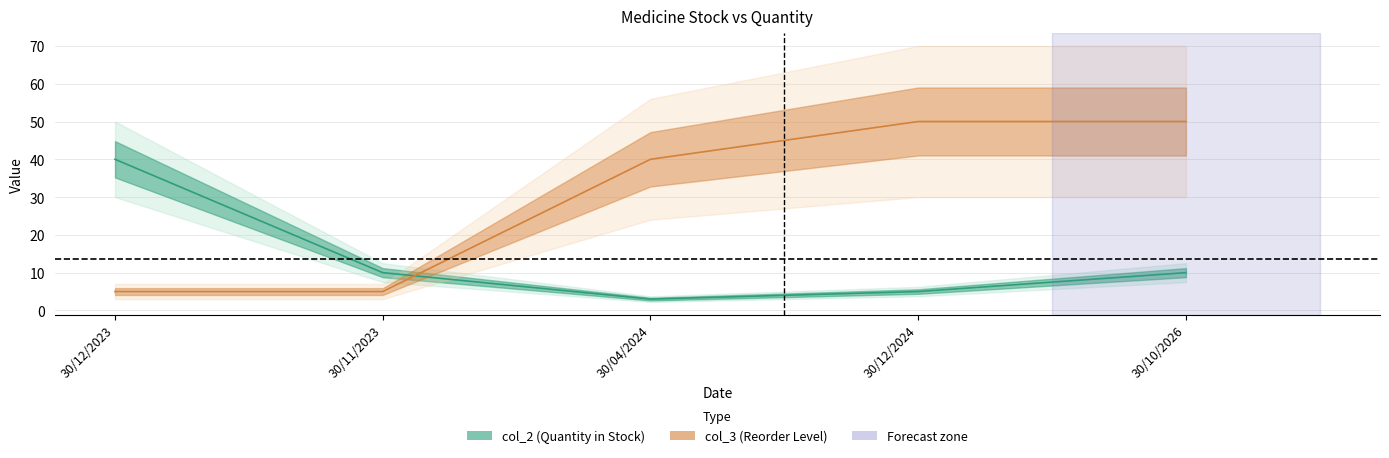

Count the number of categories in the chart.

5